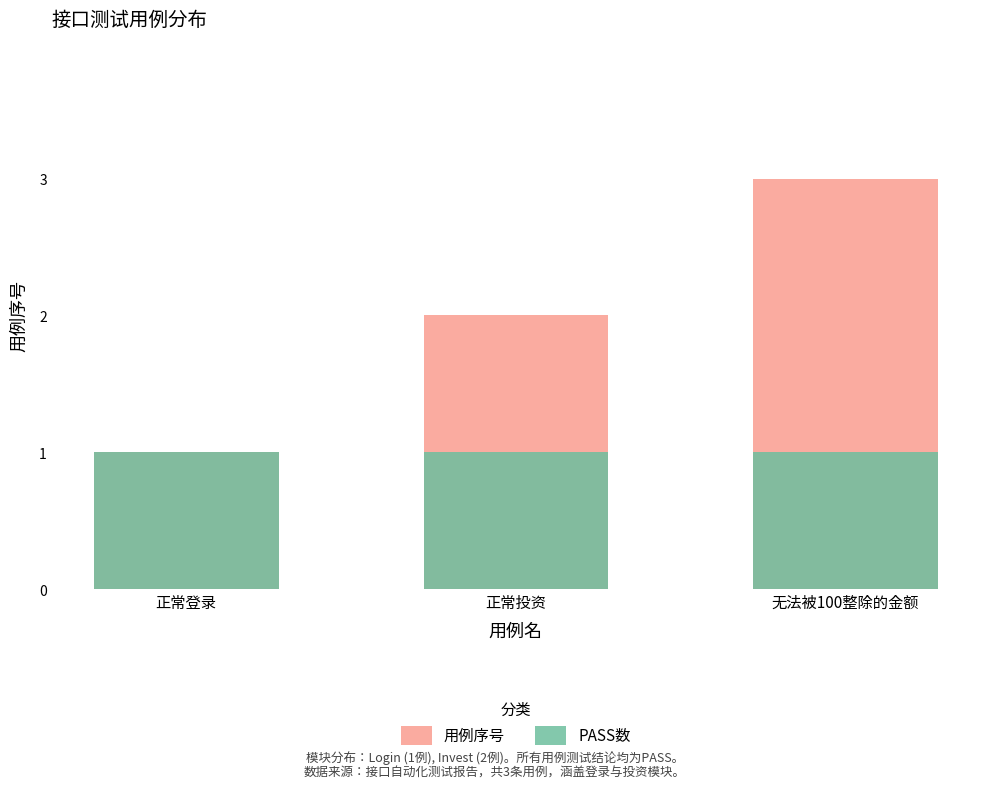

Reading right to left, list all the values displayed in this chart.

用例序号: 无法被100整除的金额=3	正常投资=2	正常登录=1
PASS数: 无法被100整除的金额=1	正常投资=1	正常登录=1